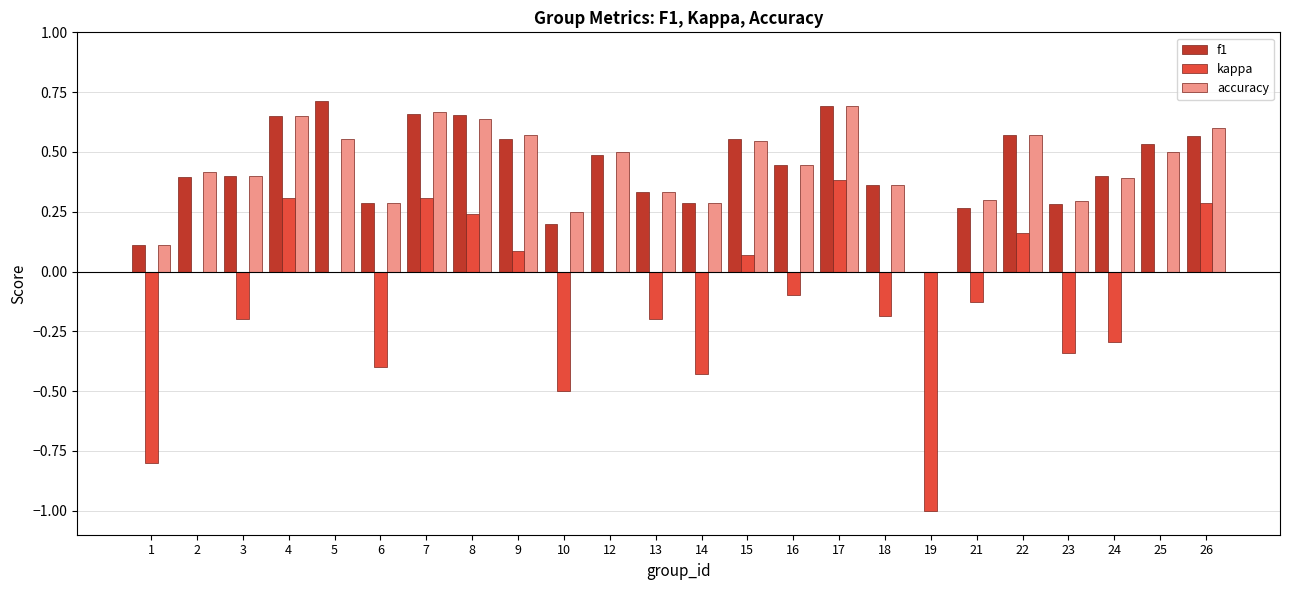

At which category is the sum across all series the highest?

17